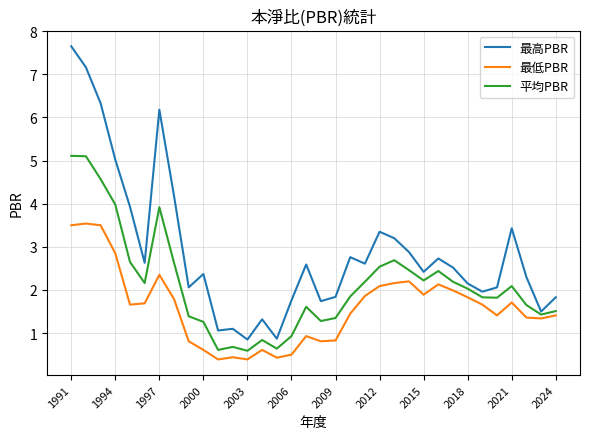

Does the chart have visible grid lines?

Yes